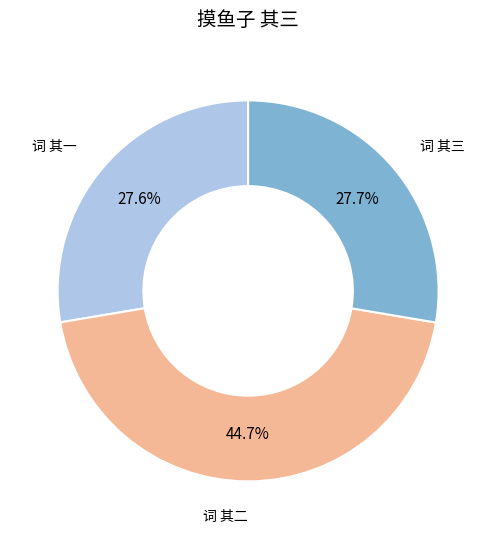

How many segments does this pie chart have?

3